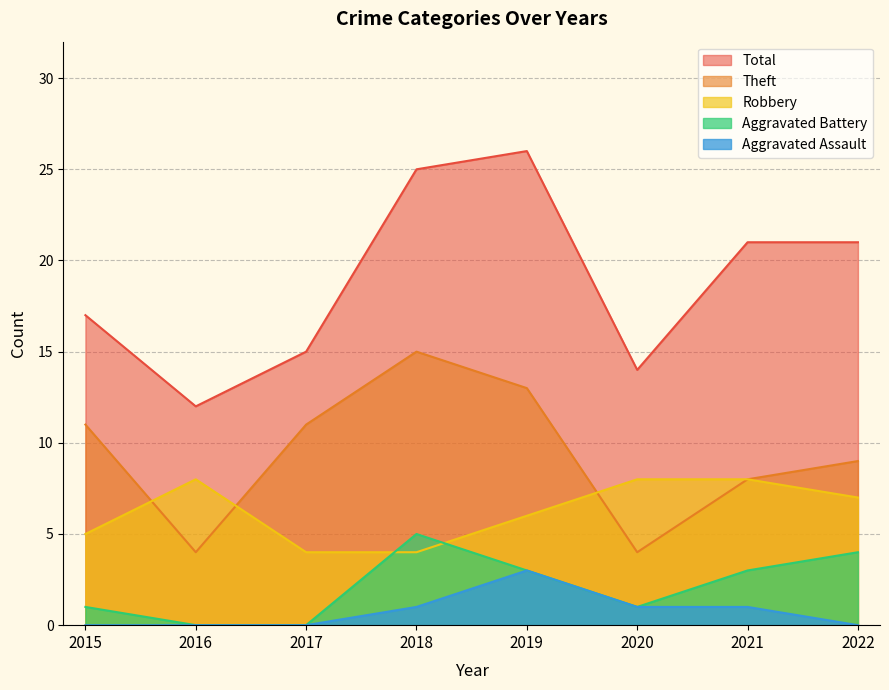

True or false: Aggravated Battery and Aggravated Assault cross at least once.

False